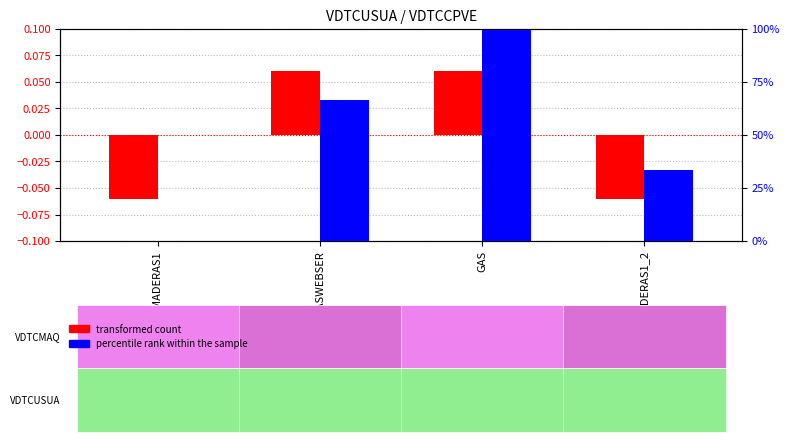

What are all the series names shown in the legend?

transformed count, percentile rank within the sample